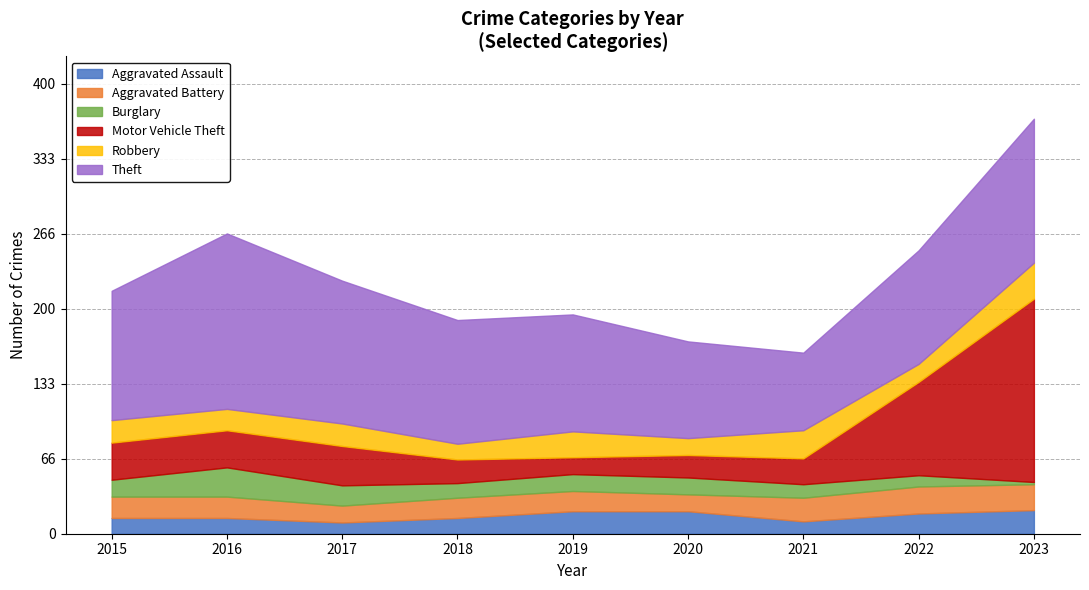

The value of Burglary at 2019 is 22. True or false?

False